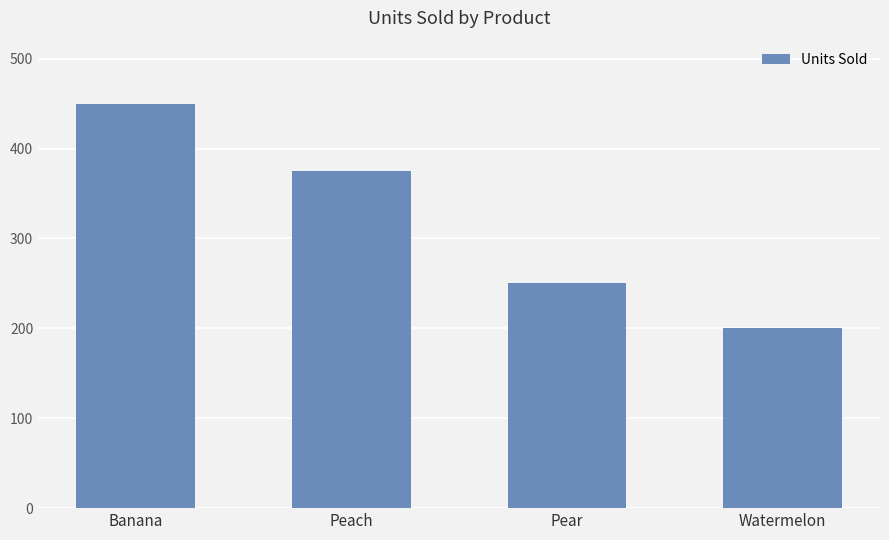

Reading right to left, list all the values displayed in this chart.

Watermelon=200	Pear=250	Peach=375	Banana=450